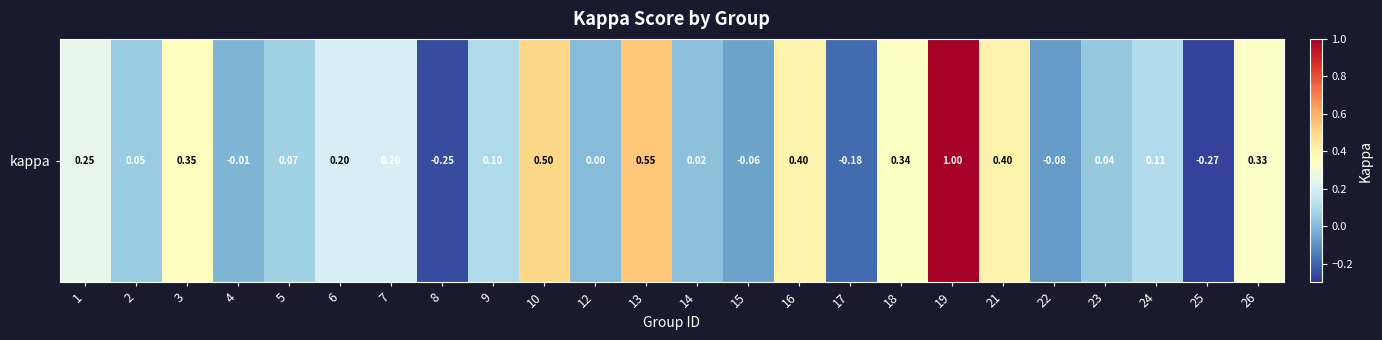

Reading left to right, extract all data points from this chart.

0.2	0.1	0.4	-0.0	0.1	0.2	0.2	-0.2	0.1	0.5	0.0	0.5	0.0	-0.1	0.4	-0.2	0.3	1.0	0.4	-0.1	0.0	0.1	-0.3	0.3